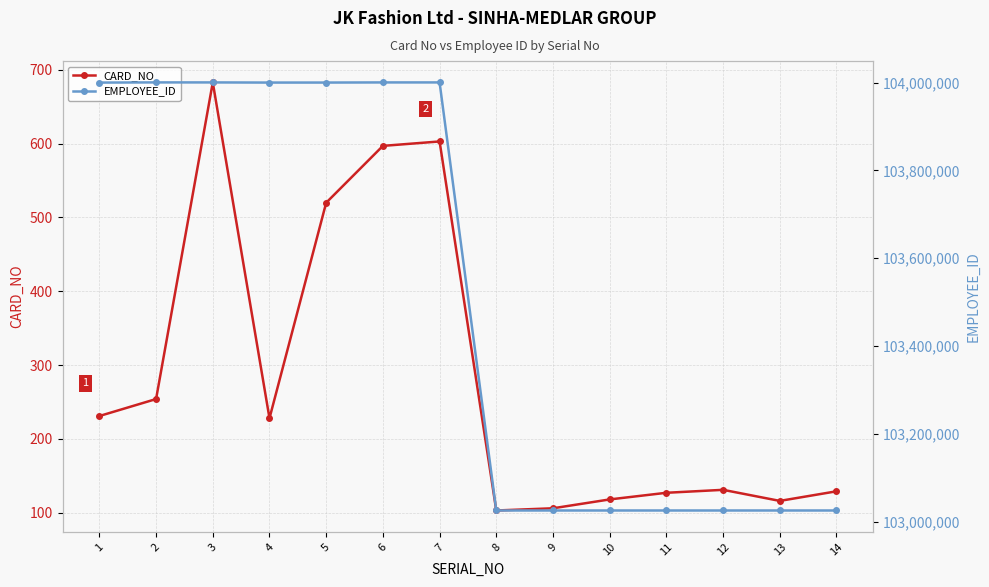

What is the maximum value for CARD_NO?

683